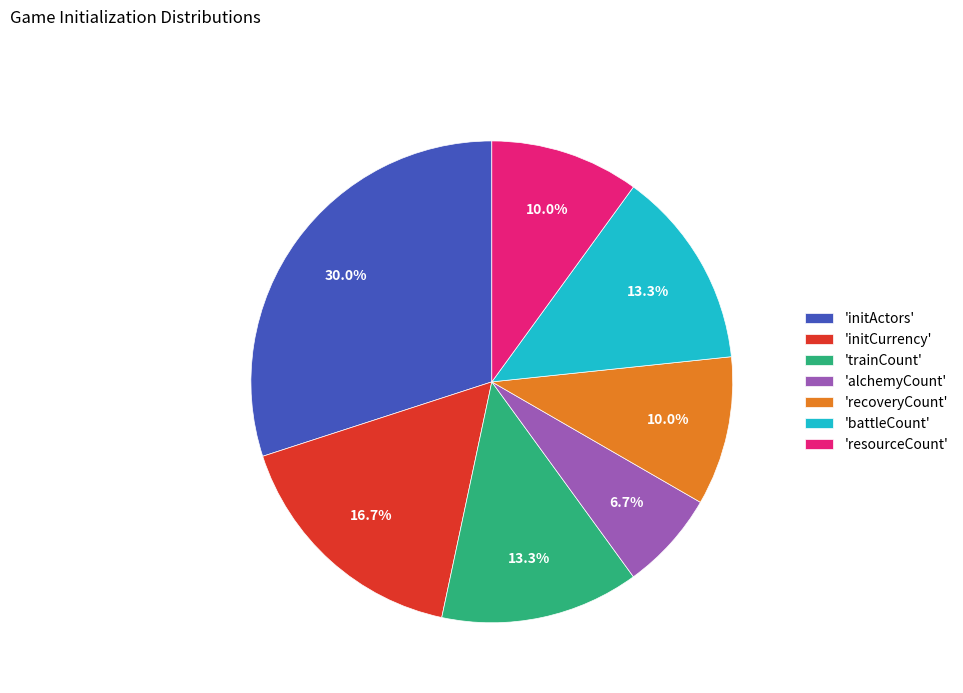

What is the largest slice in the pie chart?

'initActors'